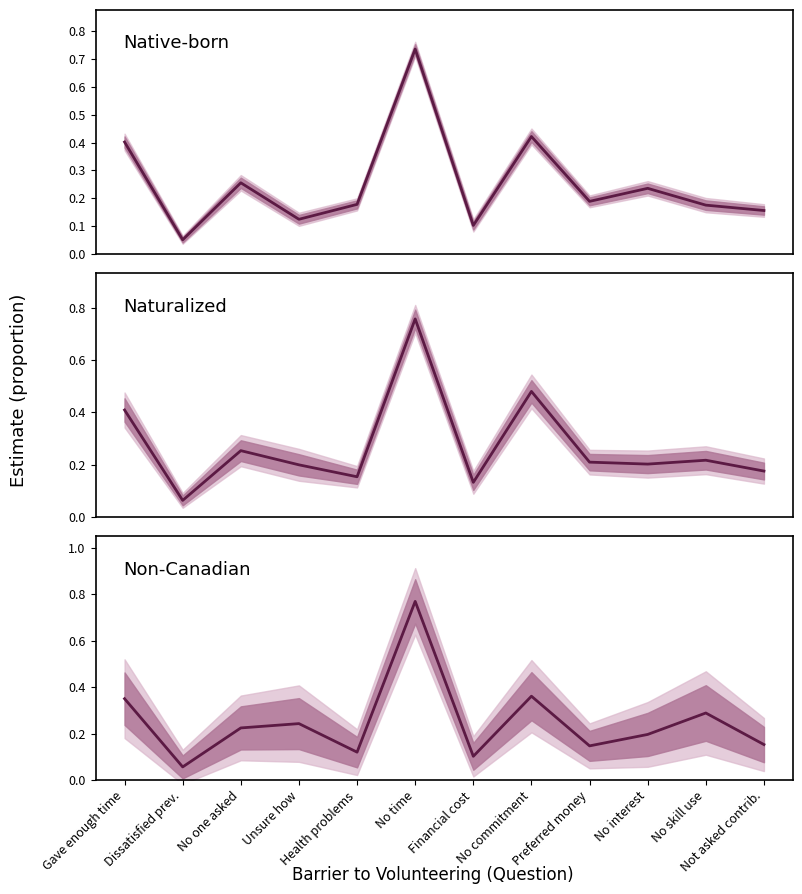

Which series has the largest total across all categories?

Naturalized